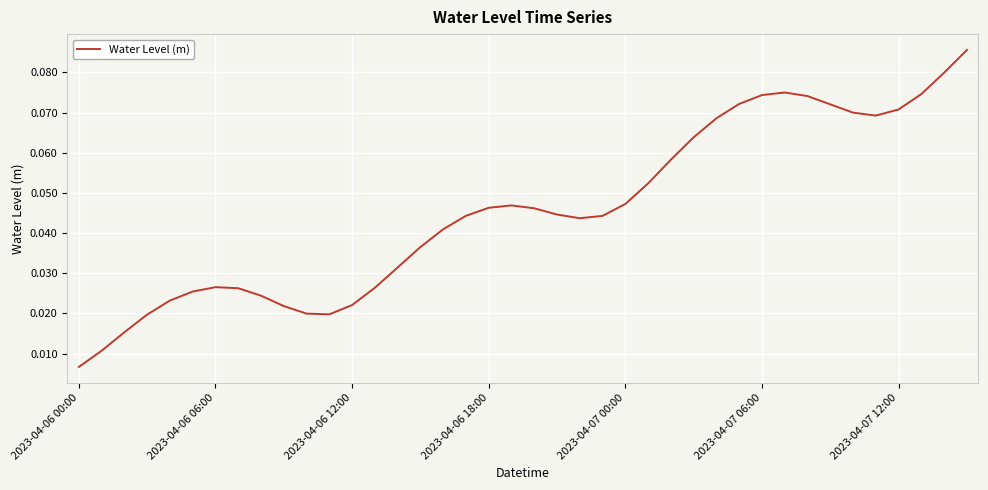

What is the label of the 23rd point from the right?

17